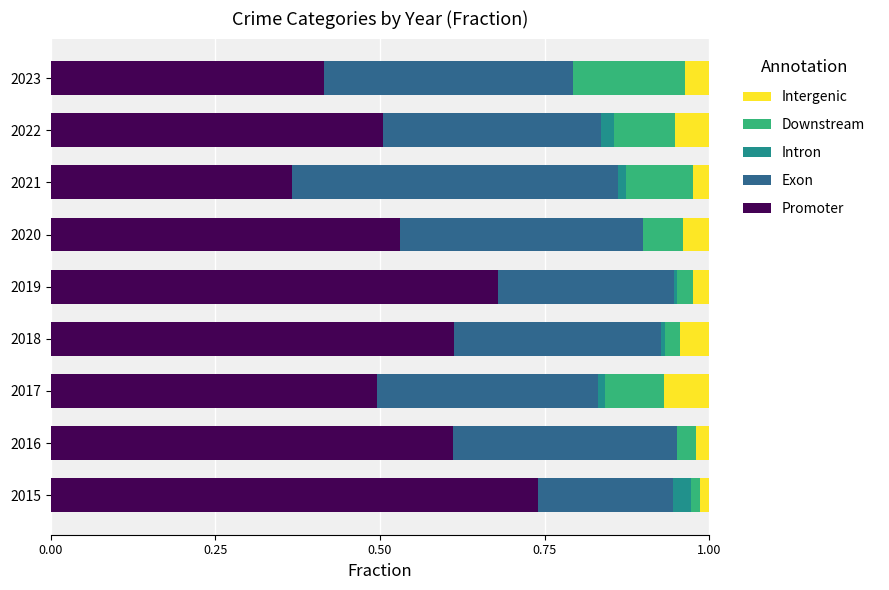

Which category has the highest value in the Promoter series?

2015